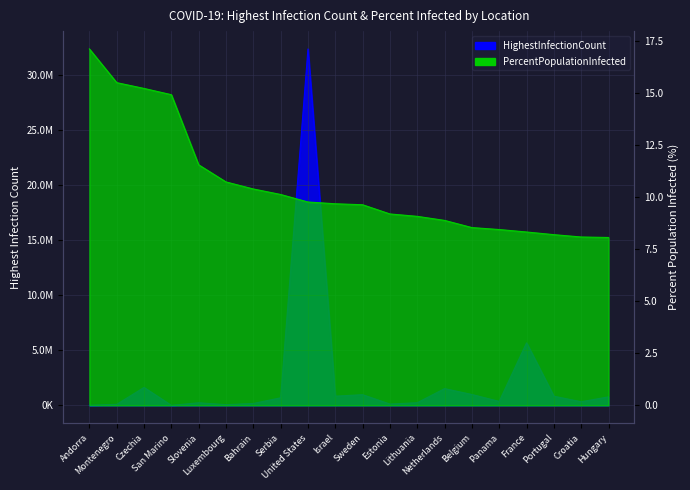

What is the label of the 6th point from the left?

Luxembourg